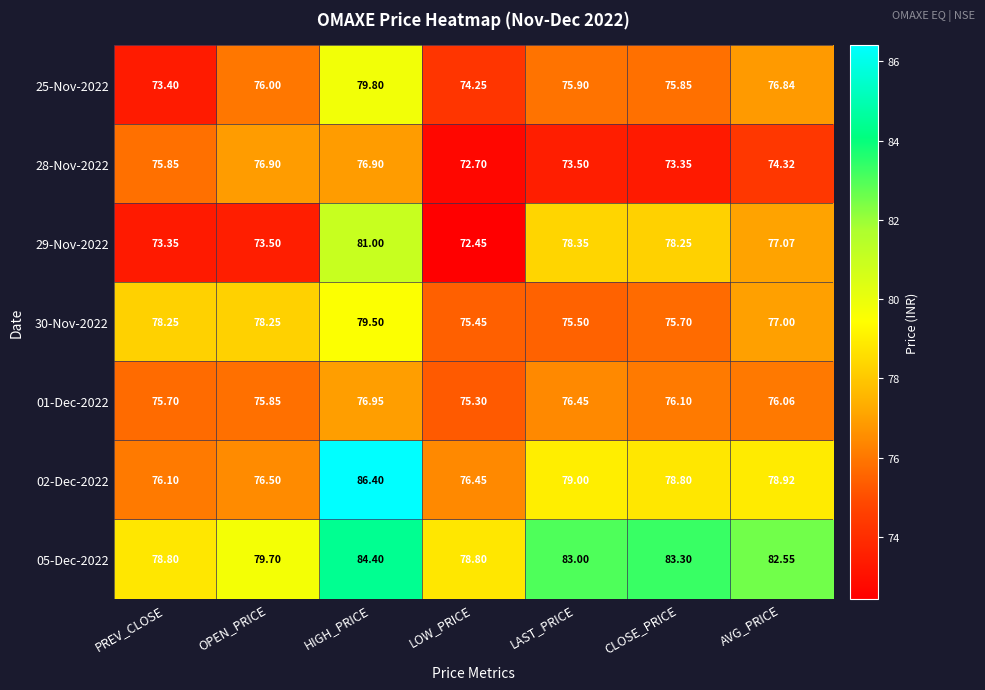

Which series has the largest total across all categories?

05-Dec-2022